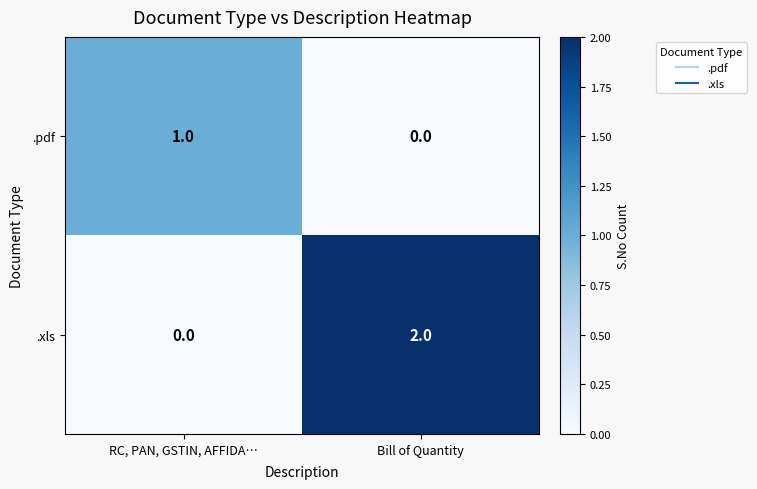

At which category is the sum across all series the highest?

Bill of Quantity